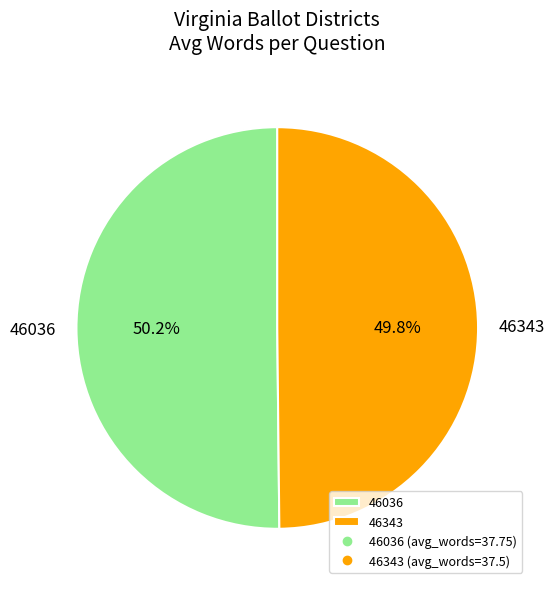

What is the ratio of the value at 46036 to the value at 46343?

1.0